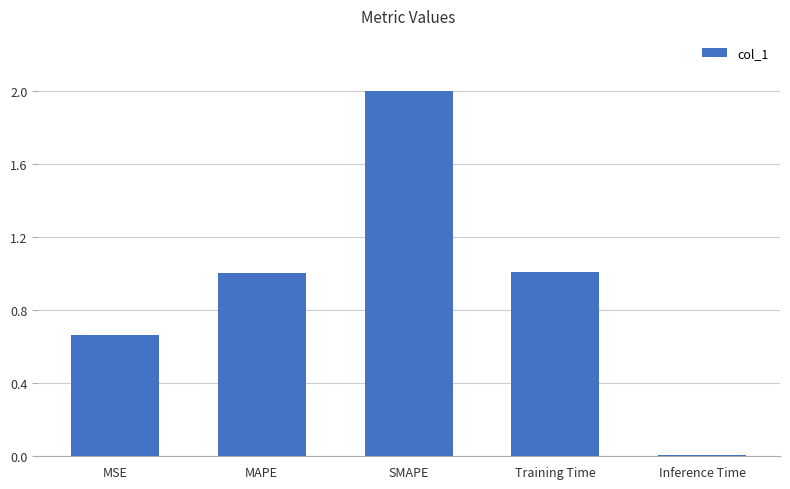

Count the number of values greater than 1.

3